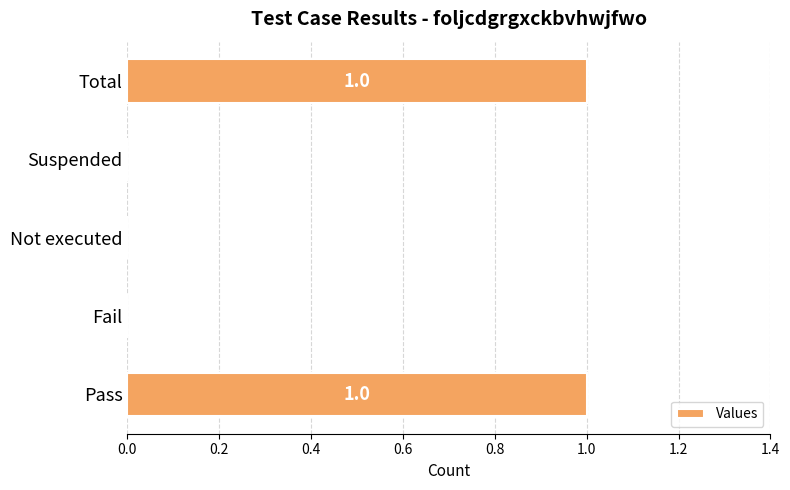

Between Not executed and Pass, which is larger?

Pass